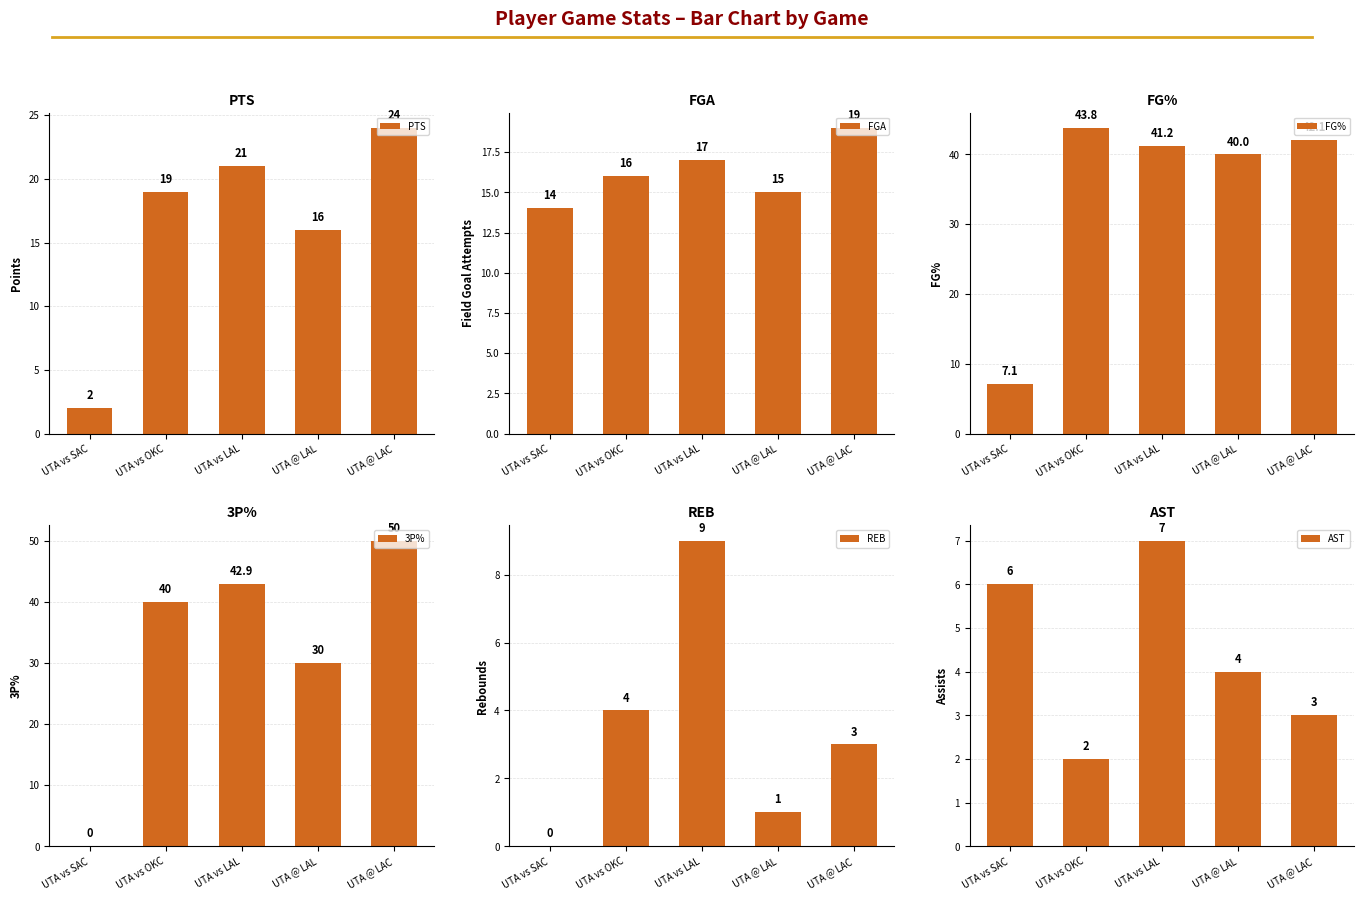

Between UTA vs SAC and UTA vs OKC, which series saw the biggest shift?

3P%